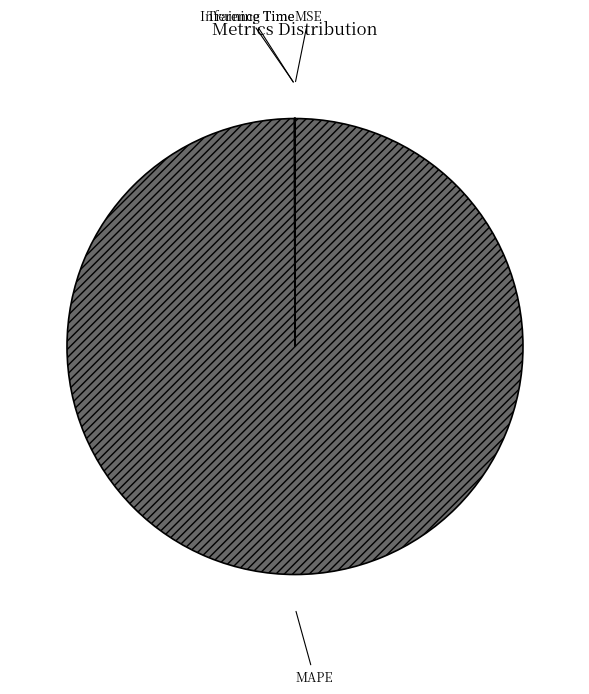

What is the largest slice in the pie chart?

MAPE